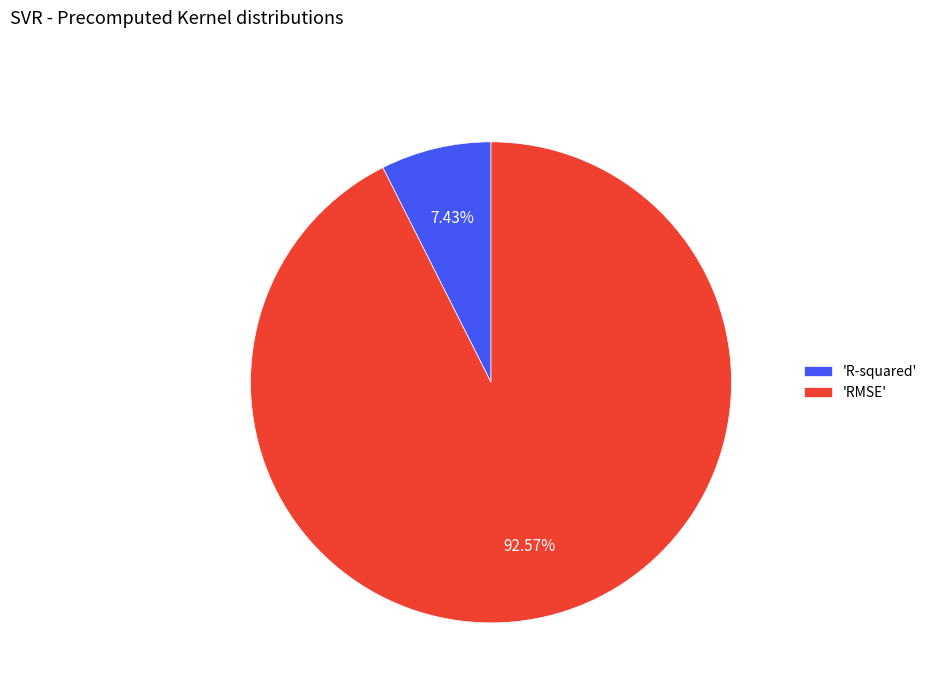

How many segments does this pie chart have?

2